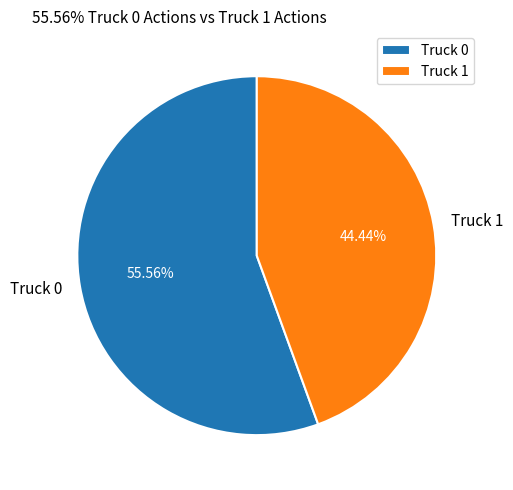

Does any single category account for the majority?

Yes